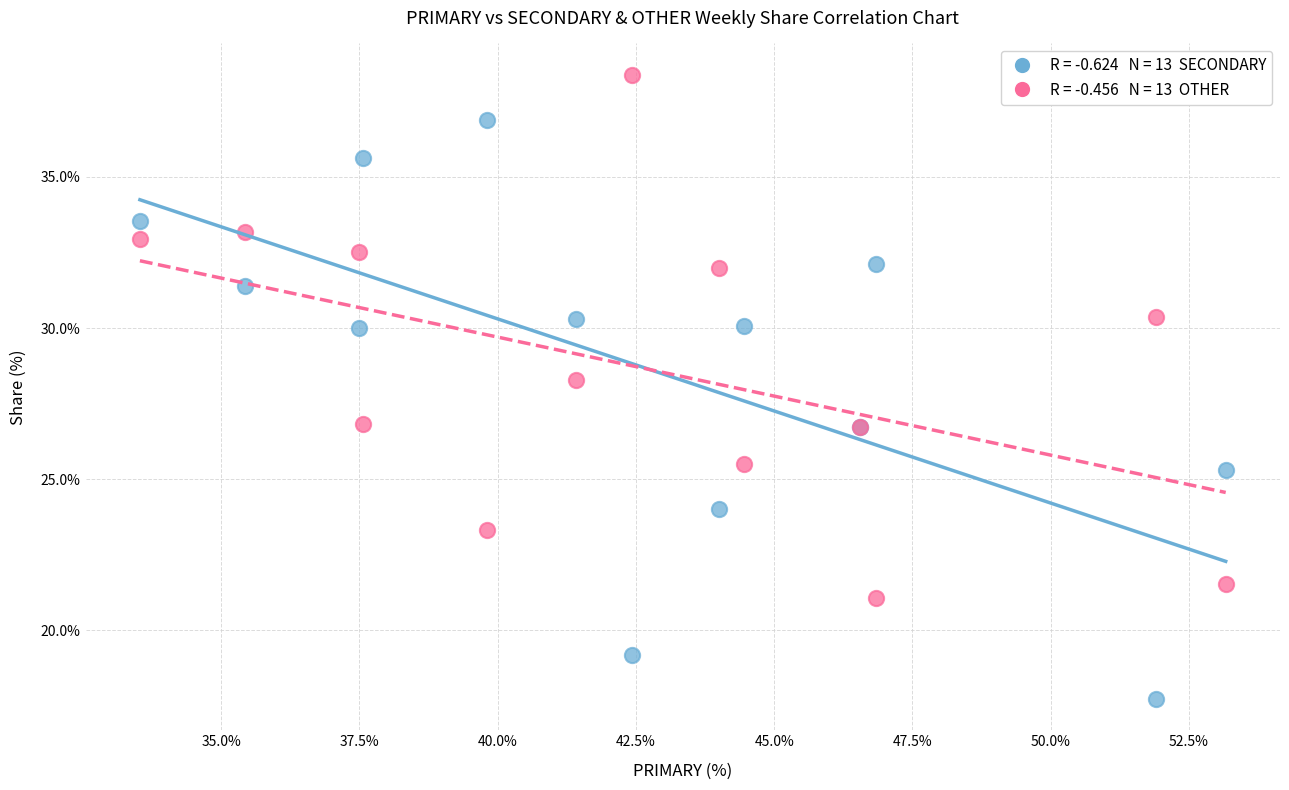

Across all series, what Y value is closest to 28?

28.3